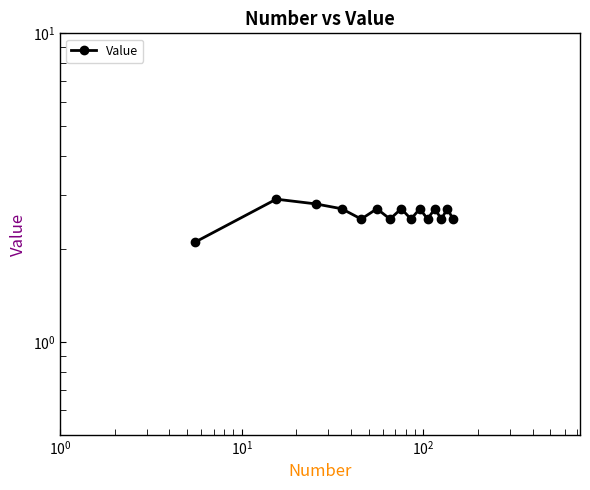

Is this an area chart (filled region under the line)?

No